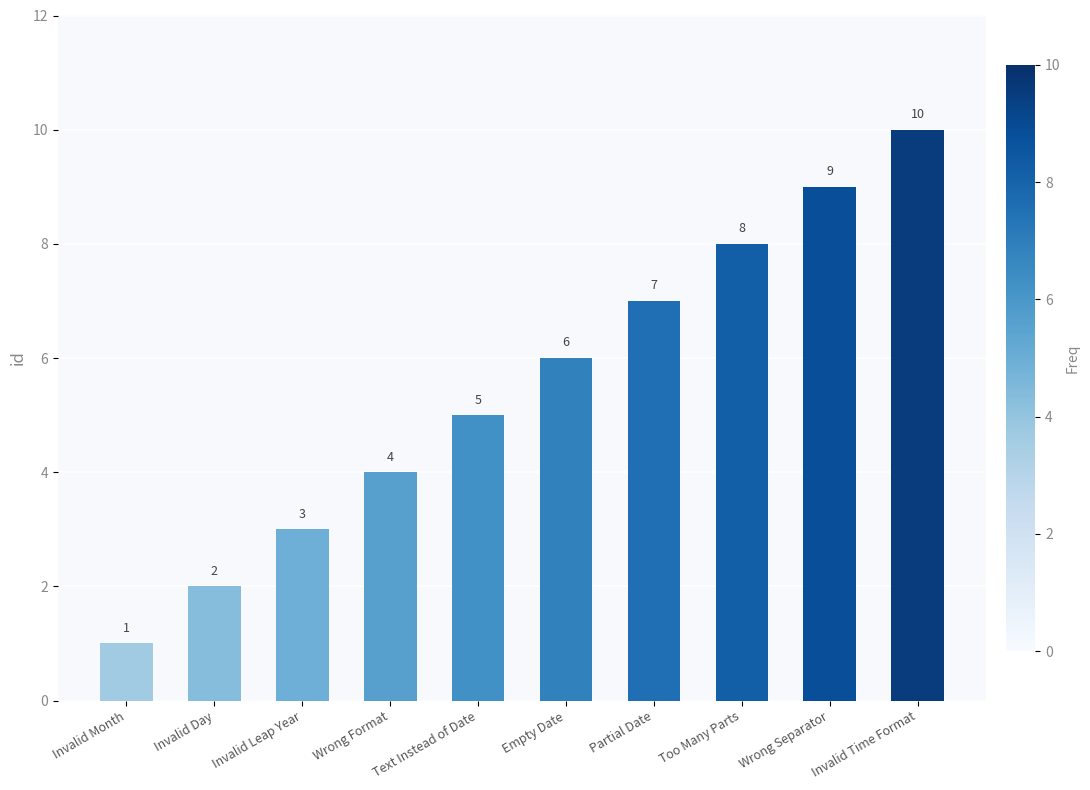

What is the difference between the maximum and minimum values?

9